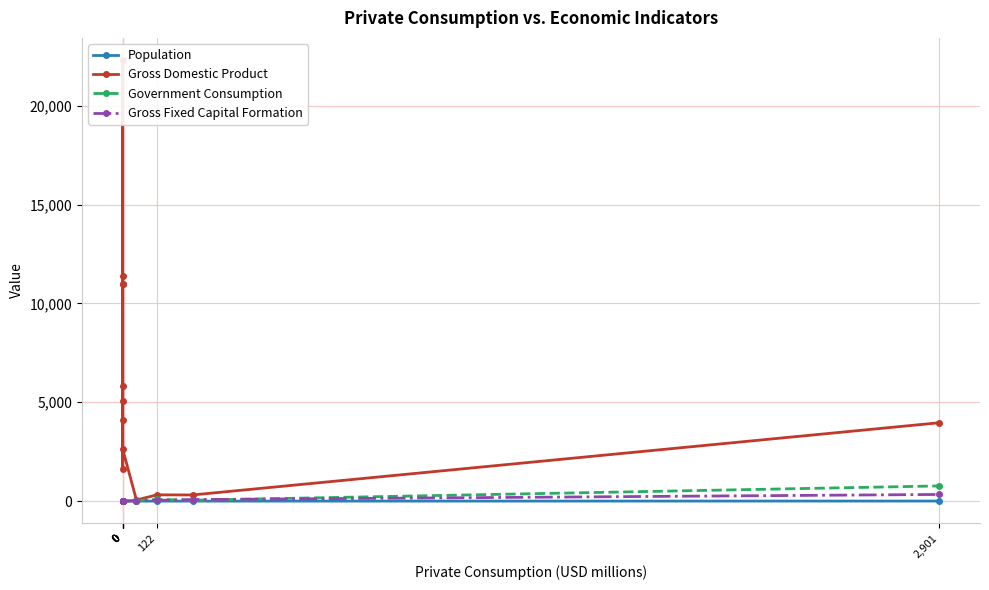

The Population series shows 0.0 at 0. True or false?

False